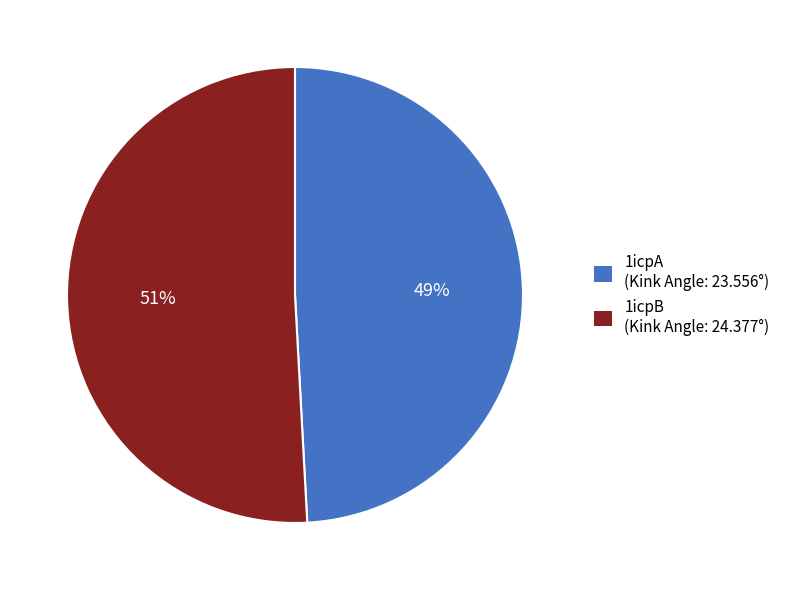

Combined, do 1icpB and 1icpA account for over 50%?

Yes